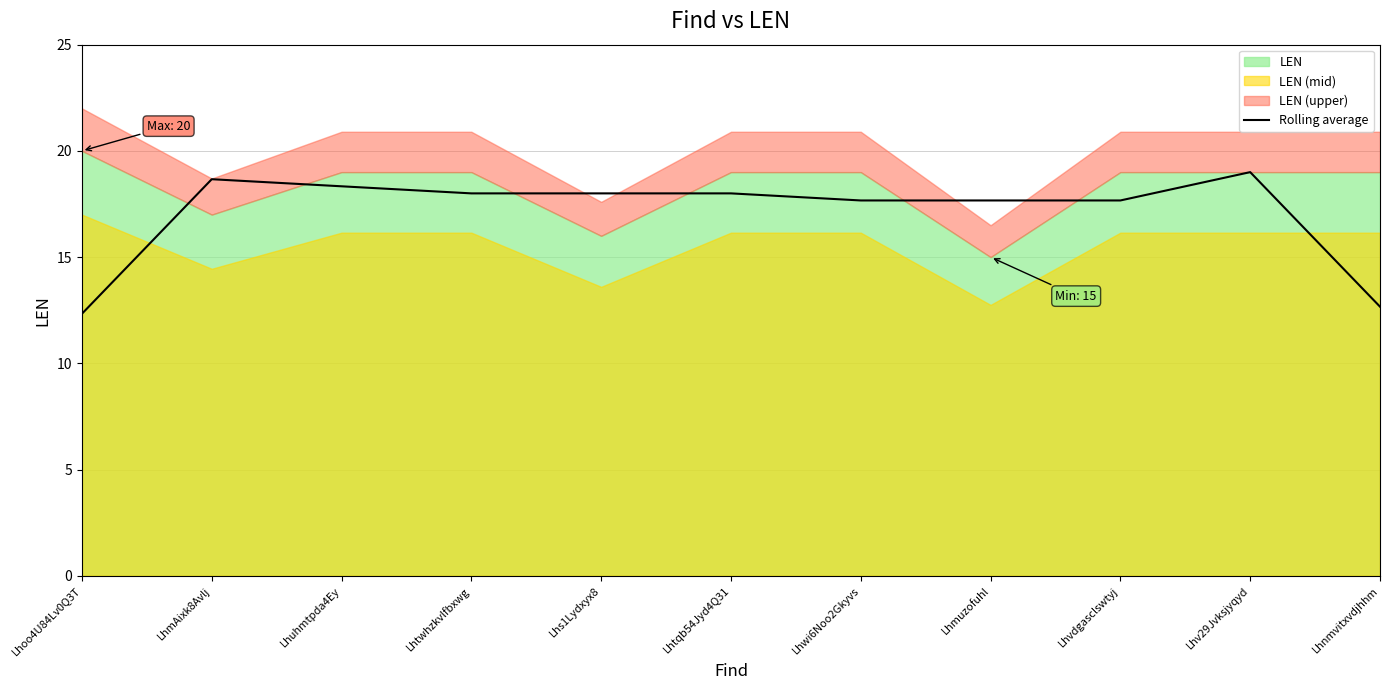

True or false: the data shows 12.1 at Lhs1Lydxyx8.

False